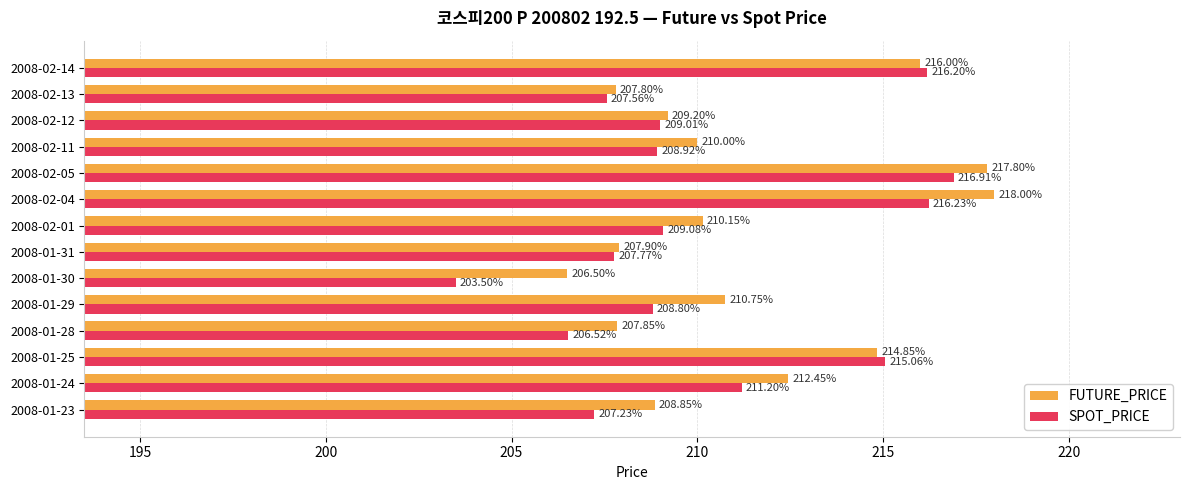

Which series changed the most between 2008-01-25 and 2008-02-14?

FUTURE_PRICE